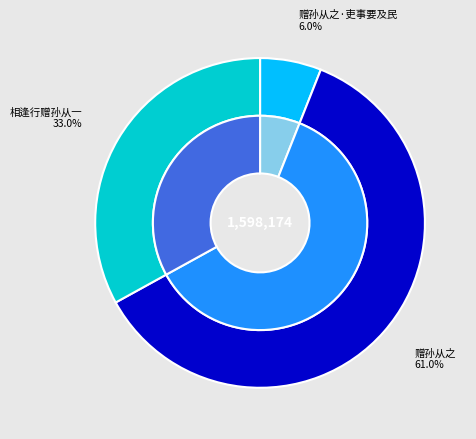

To the nearest percent, what is the average slice percentage?

33%